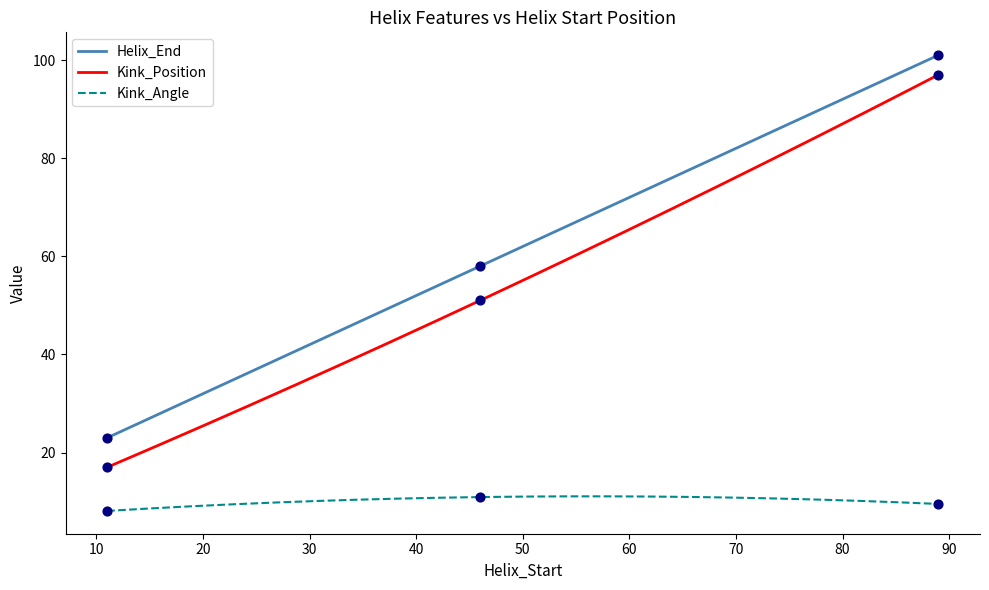

What are all the series names shown in the legend?

Helix_End, Kink_Position, Kink_Angle